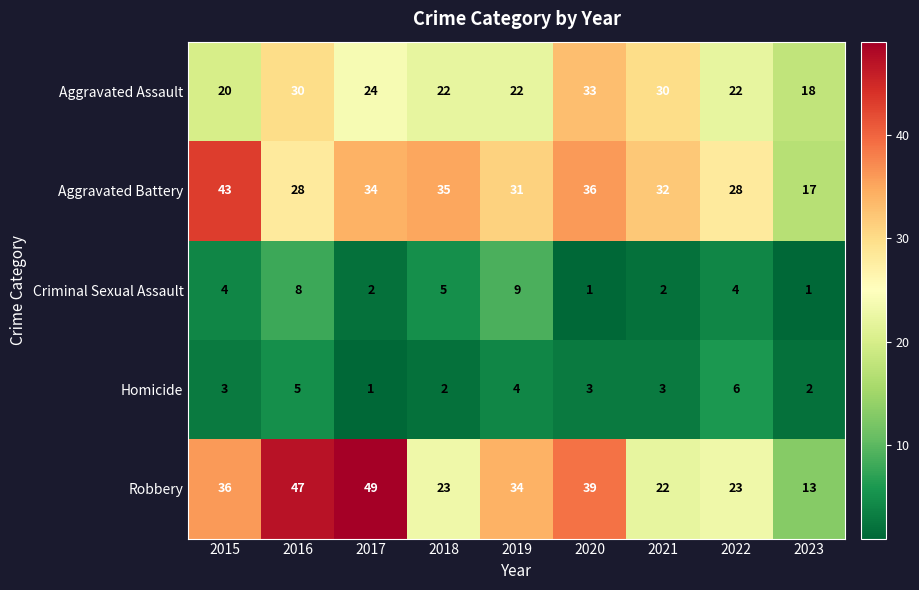

At which category is the sum across all series the highest?

2016